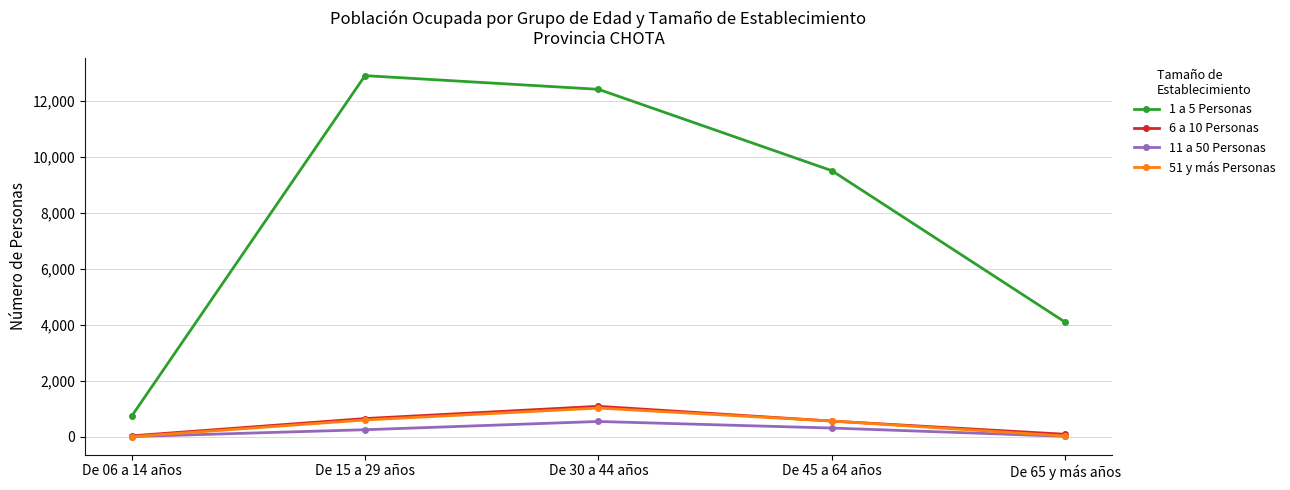

What is the approximate value of 11 a 50 Personas at De 15 a 29 años?

249